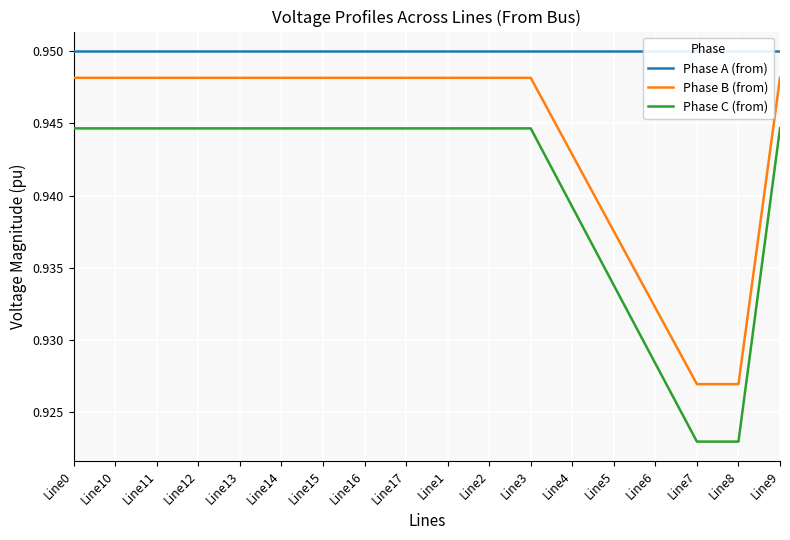

Read the Phase A (from) value at Line12.

0.9